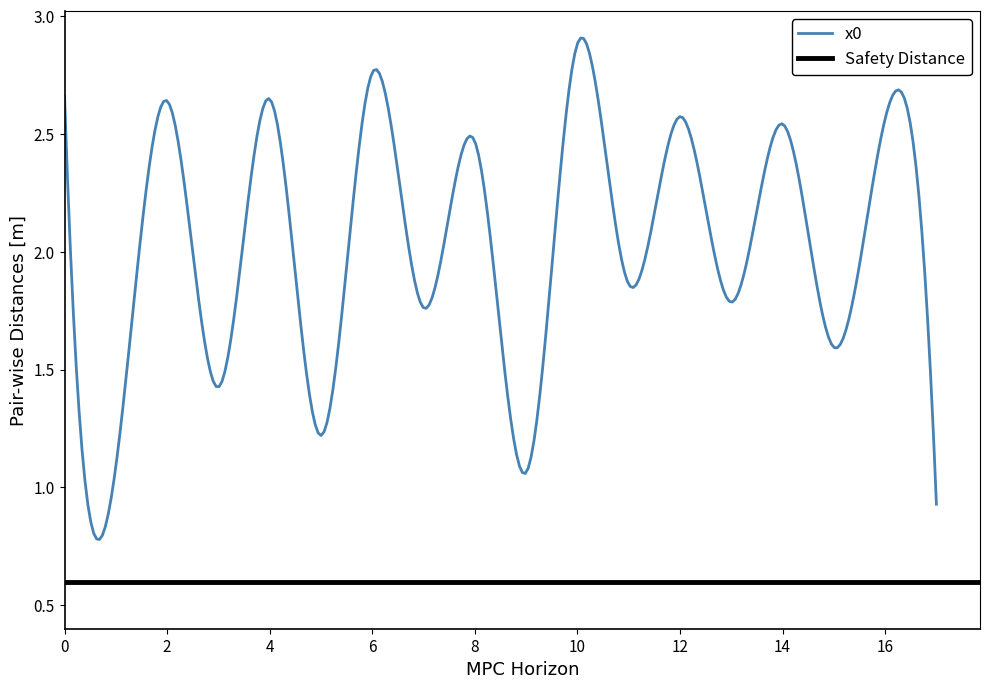

Reading left to right, list all the values displayed in this chart.

0=2.7	1=1.1	2=2.6	3=1.4	4=2.6	5=1.2	6=2.8	7=1.8	8=2.5	9=1.1	10=2.9	11=1.9	12=2.6	13=1.8	14=2.5	15=1.6	16=2.6	17=0.9